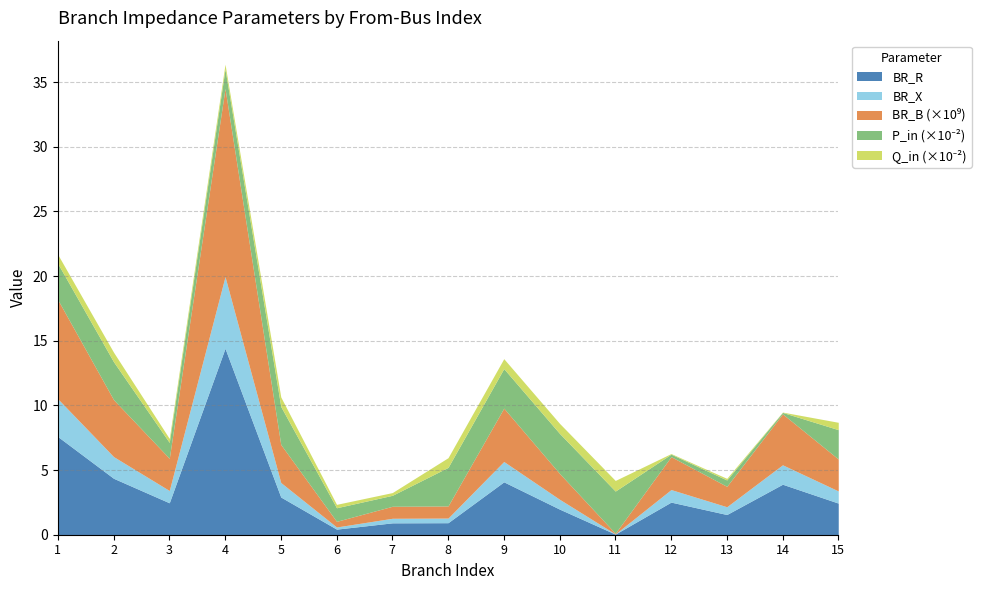

True or false: P_in_scaled and BR_R cross at least once.

True